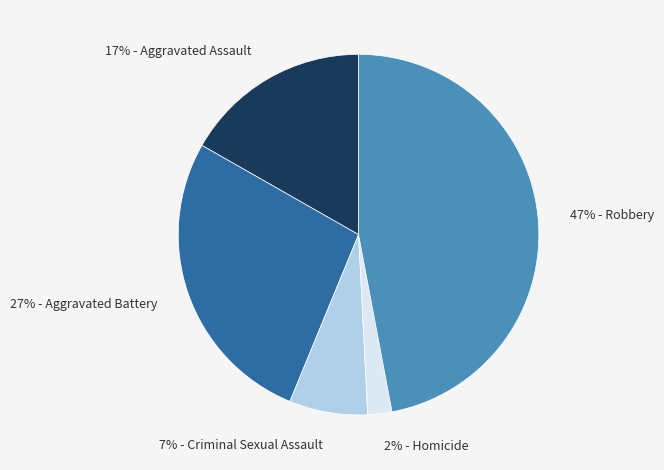

Does any single category account for the majority?

No